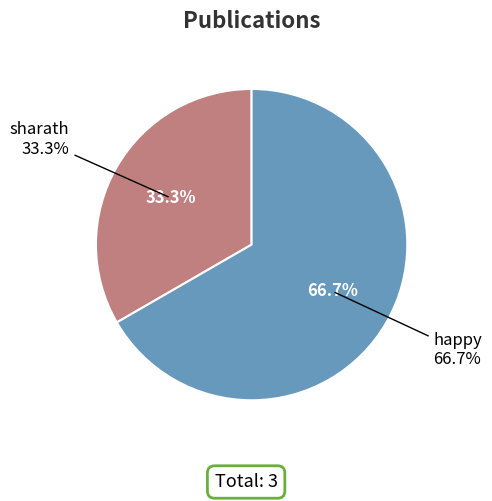

How many slices are in this pie chart?

2